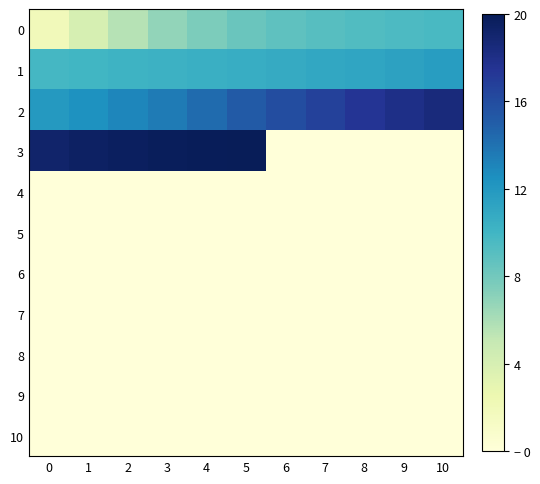

Which series has the largest total across all categories?

2